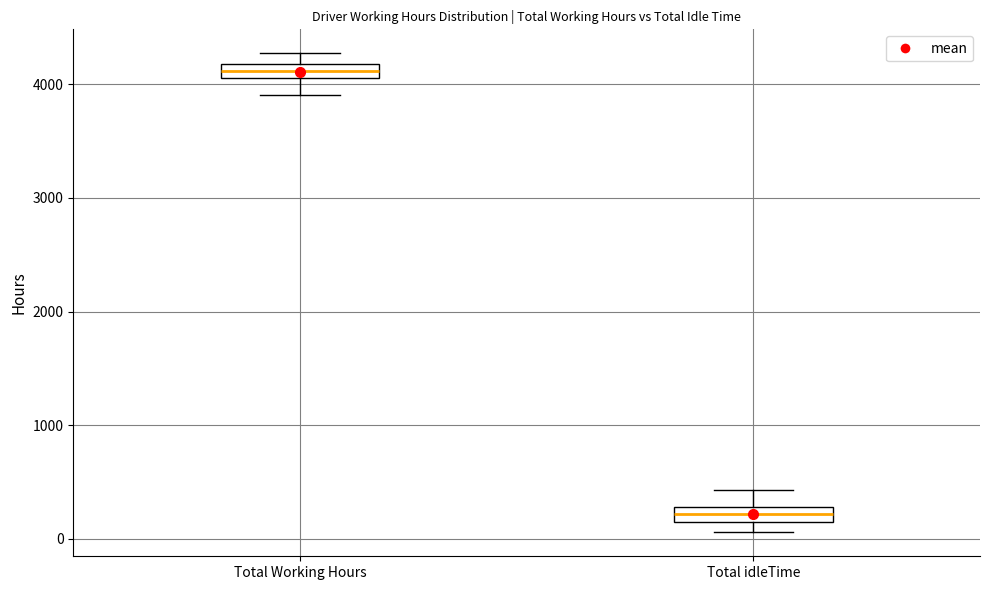

Where does the lower whisker of the box for Total Working Hours end on the y-axis? The values are not printed on the chart, so give them approximately, as read against the axis.

3900